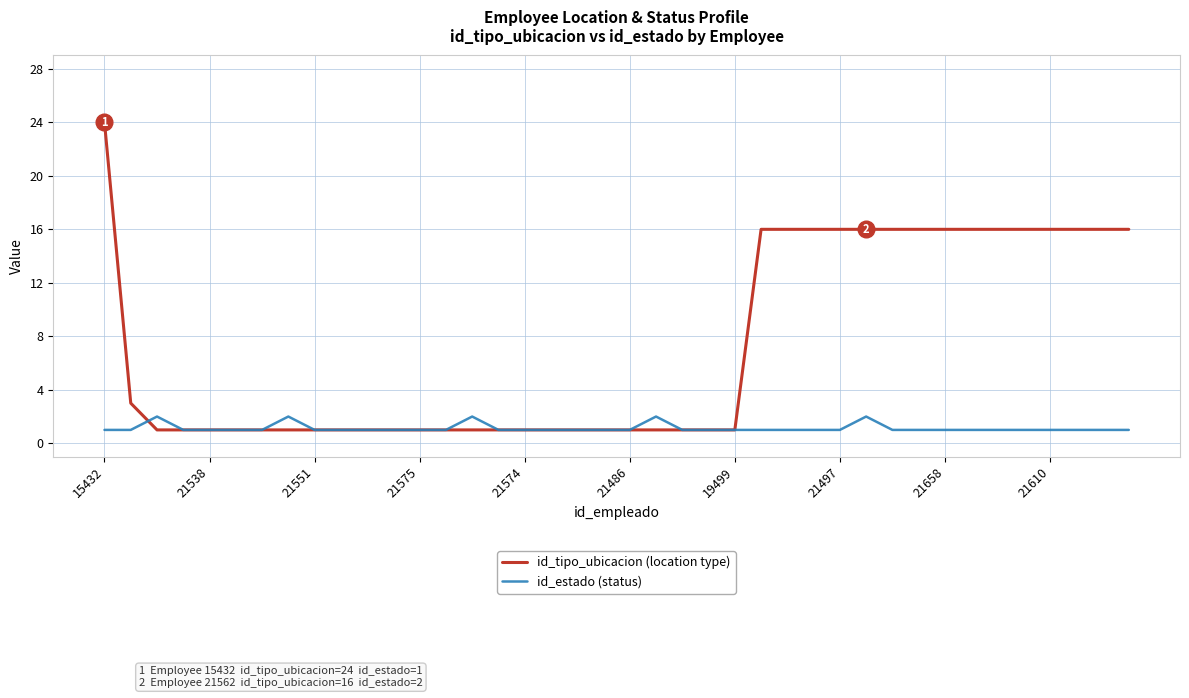

What is the maximum value shown in the chart?

24